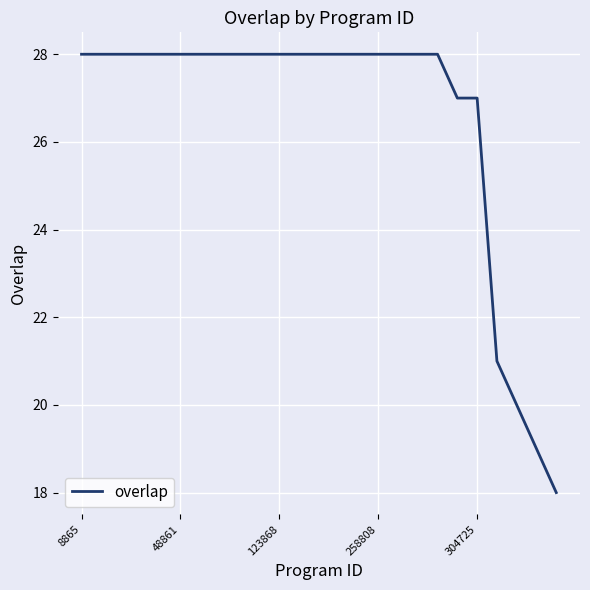

What is the minimum value shown in the chart?

18